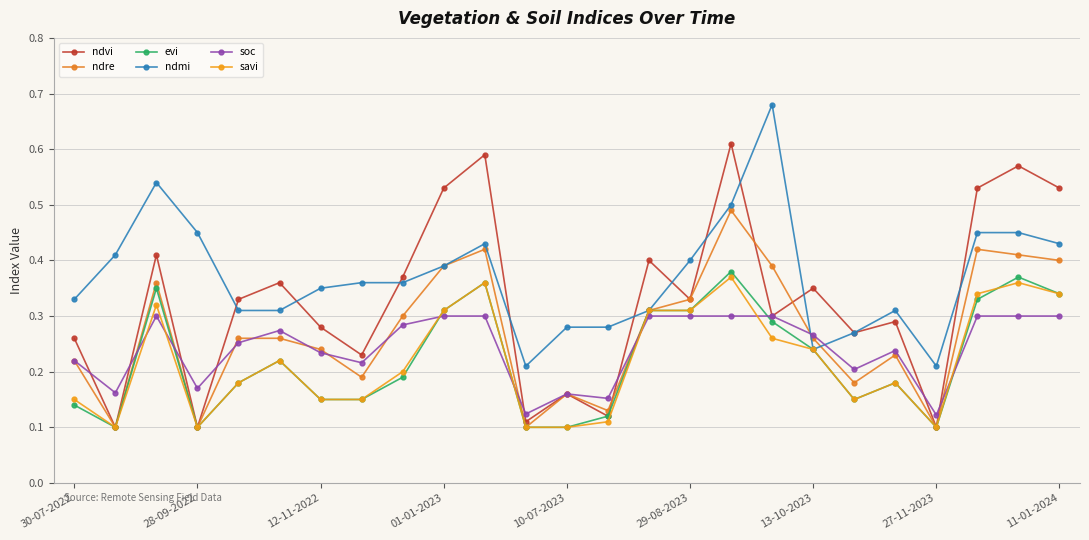

How many lines are shown in the chart?

6